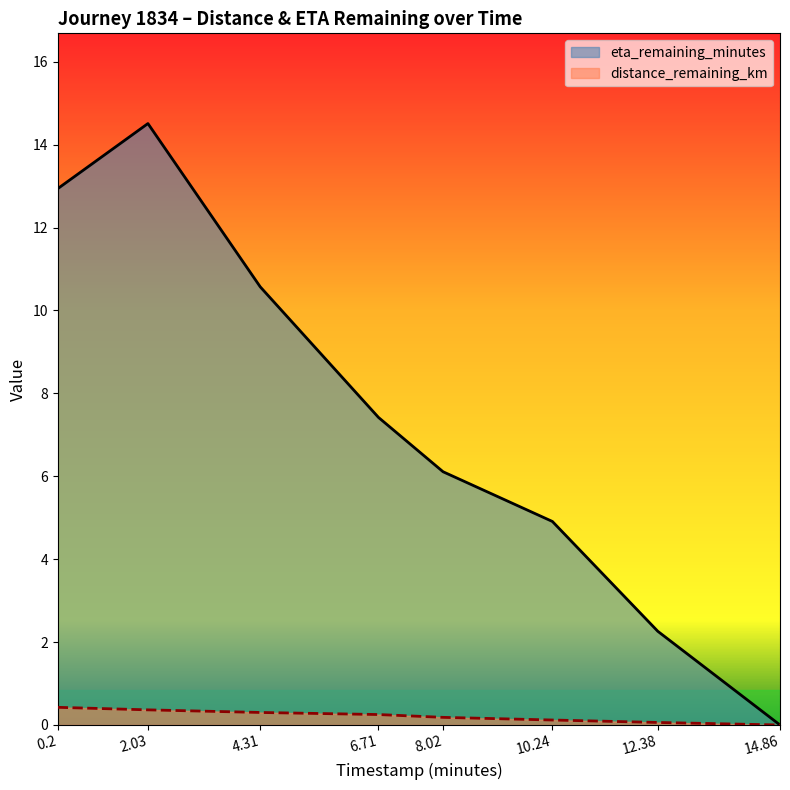

At how many categories does at least one series exceed 12?

2